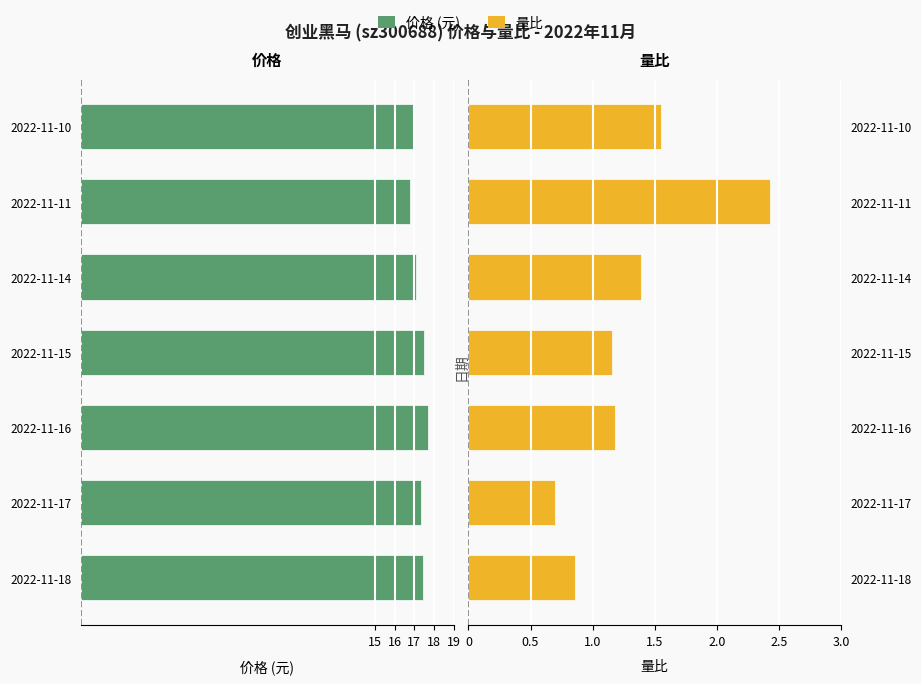

What is the difference between the maximum and second lowest values in the 量比 series?

1.6